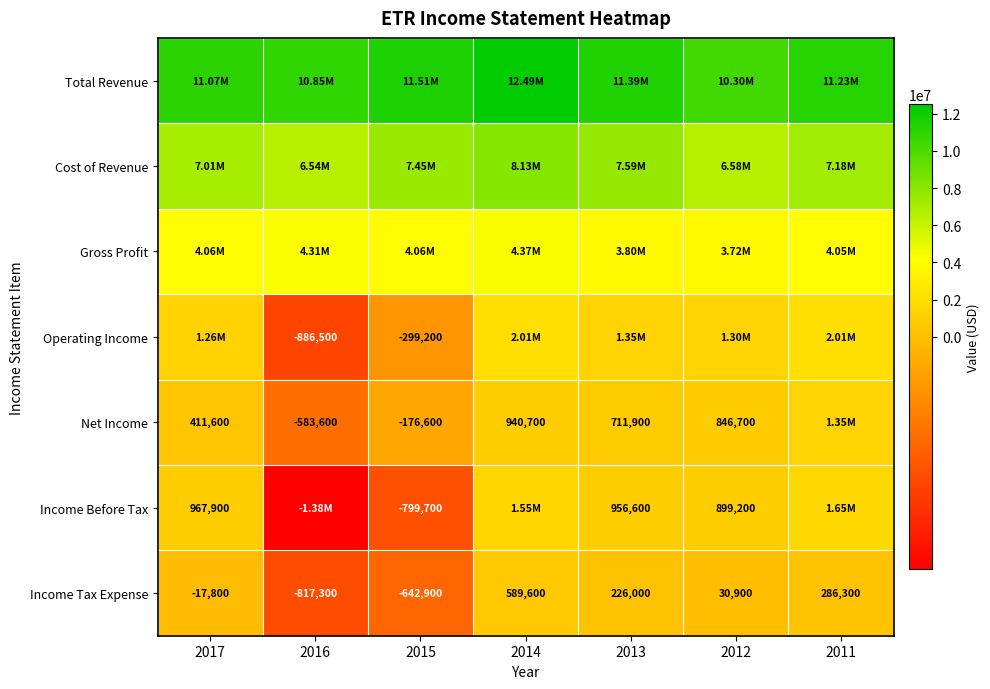

What is the difference between the Income Before Tax values at 2015 and 2012?

1698900